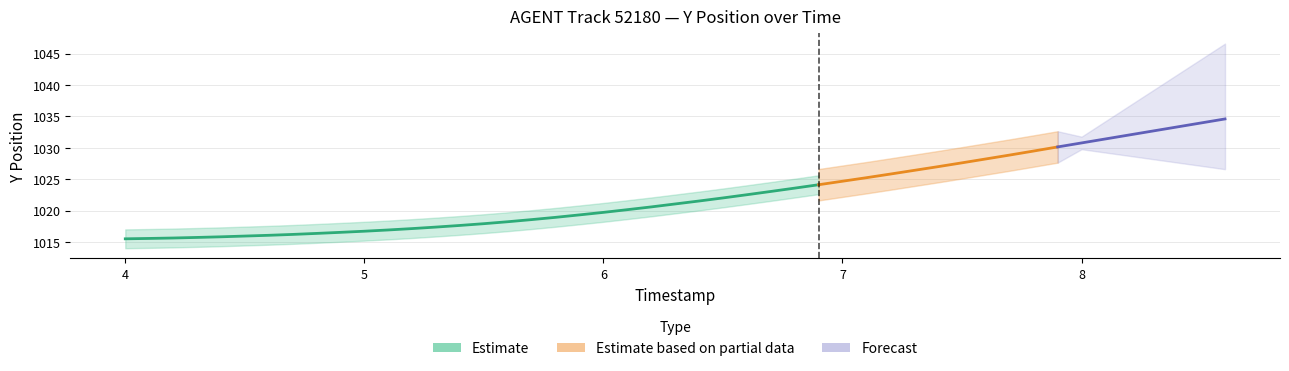

True or false: X and Estimate intersect in this chart.

False